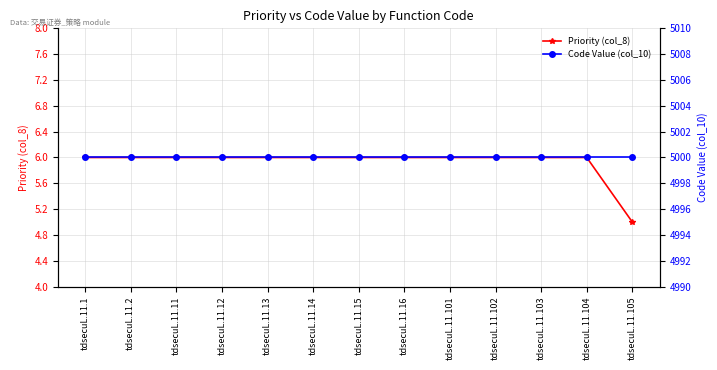

Reading left to right, transcribe all the data shown in this chart.

Priority (col_8): tdsecuL.11.1=6	tdsecuL.11.2=6	tdsecuL.11.11=6	tdsecuL.11.12=6	tdsecuL.11.13=6	tdsecuL.11.14=6	tdsecuL.11.15=6	tdsecuL.11.16=6	tdsecuL.11.101=6	tdsecuL.11.102=6	tdsecuL.11.103=6	tdsecuL.11.104=6	tdsecuL.11.105=5
Code Value (col_10): tdsecuL.11.1=5000	tdsecuL.11.2=5000	tdsecuL.11.11=5000	tdsecuL.11.12=5000	tdsecuL.11.13=5000	tdsecuL.11.14=5000	tdsecuL.11.15=5000	tdsecuL.11.16=5000	tdsecuL.11.101=5000	tdsecuL.11.102=5000	tdsecuL.11.103=5000	tdsecuL.11.104=5000	tdsecuL.11.105=5000